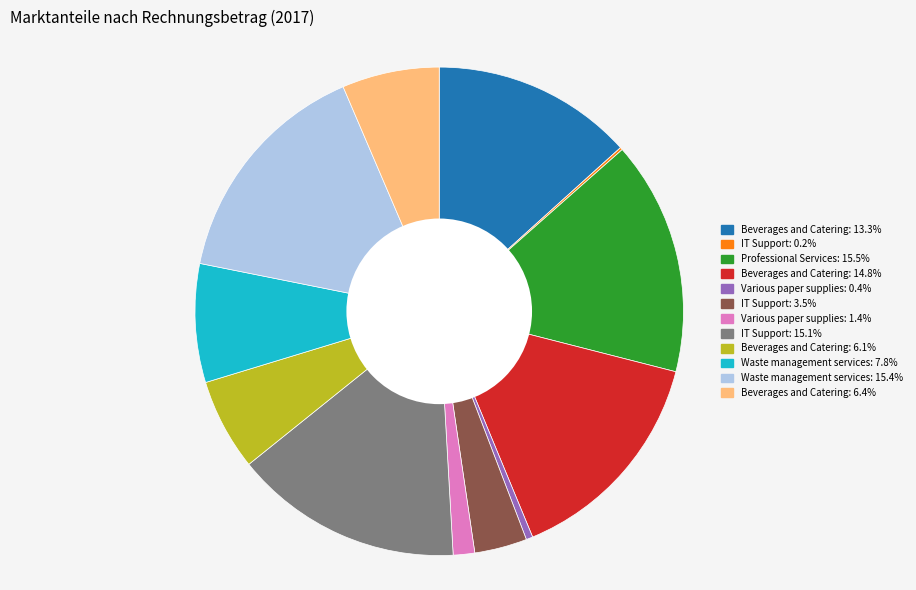

Is there any slice that represents more than half of the pie?

No